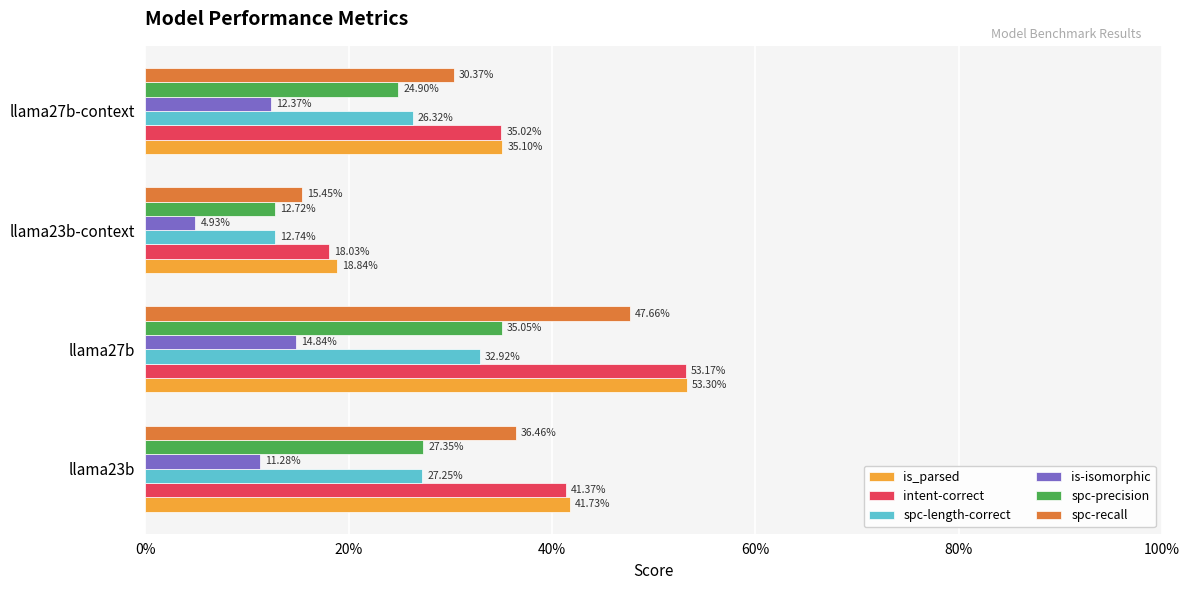

What are all the series names shown in the legend?

is_parsed, intent-correct, spc-length-correct, is-isomorphic, spc-precision, spc-recall